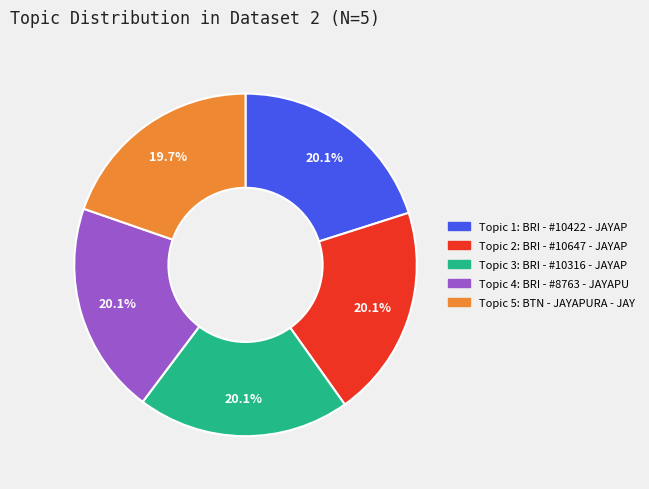

How many slices are in this pie chart?

5